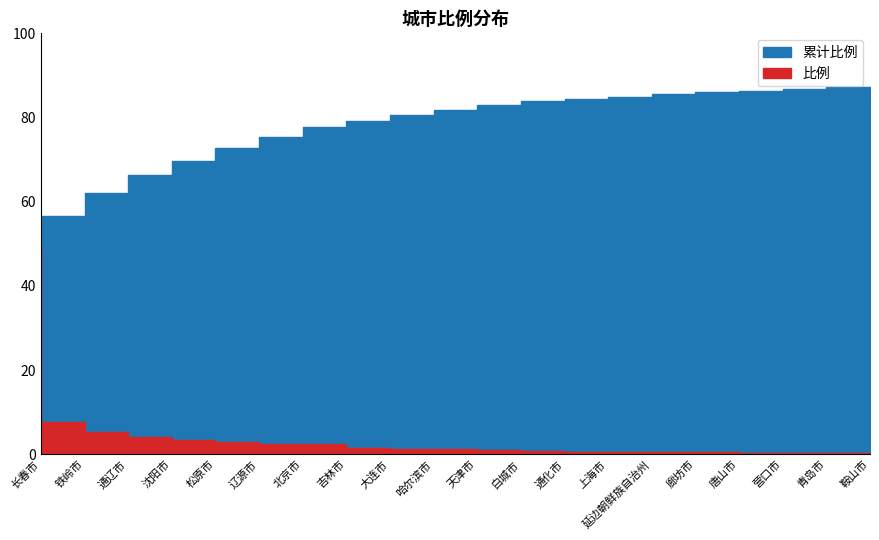

What is the maximum value for 比例?

48.9